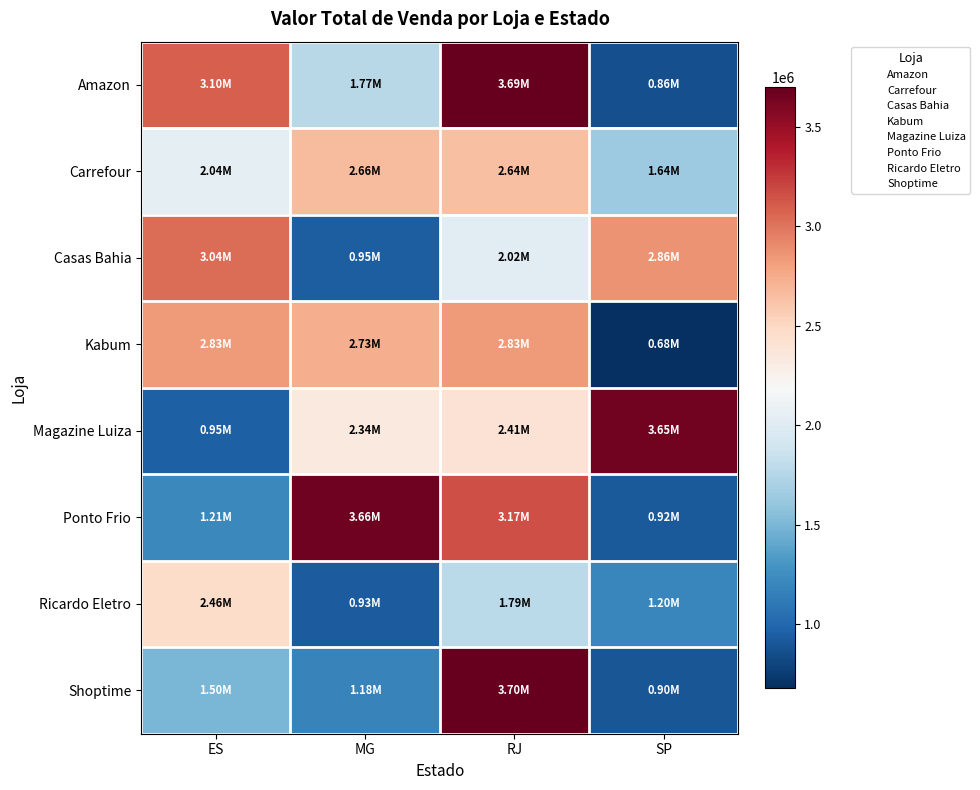

Rank the series by their maximum value, from highest to lowest.

Shoptime, Amazon, Ponto Frio, Magazine Luiza, Casas Bahia, Kabum, Carrefour, Ricardo Eletro